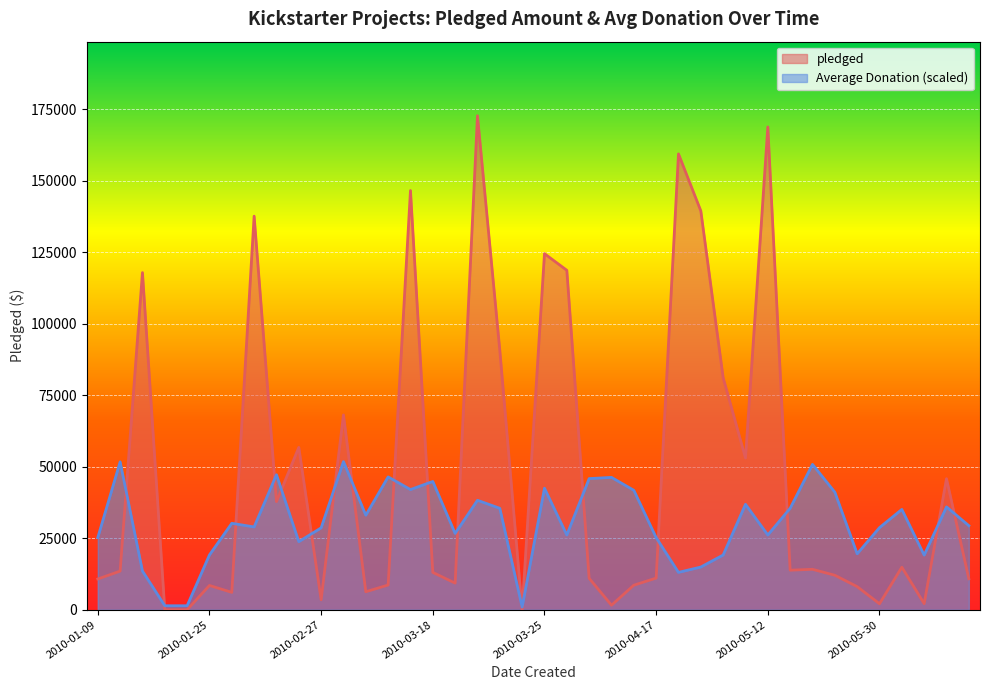

Which series changed the most between 2010-04-15 and 2010-06-05?

Average Donation